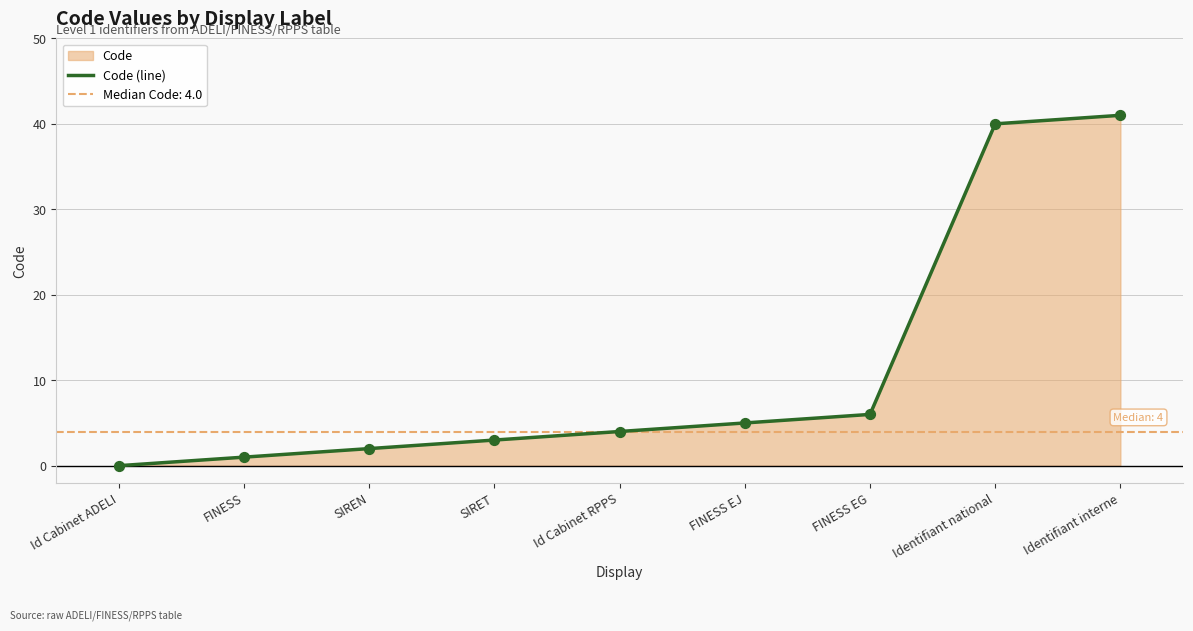

What is the change in value from FINESS to Id Cabinet RPPS?

+3